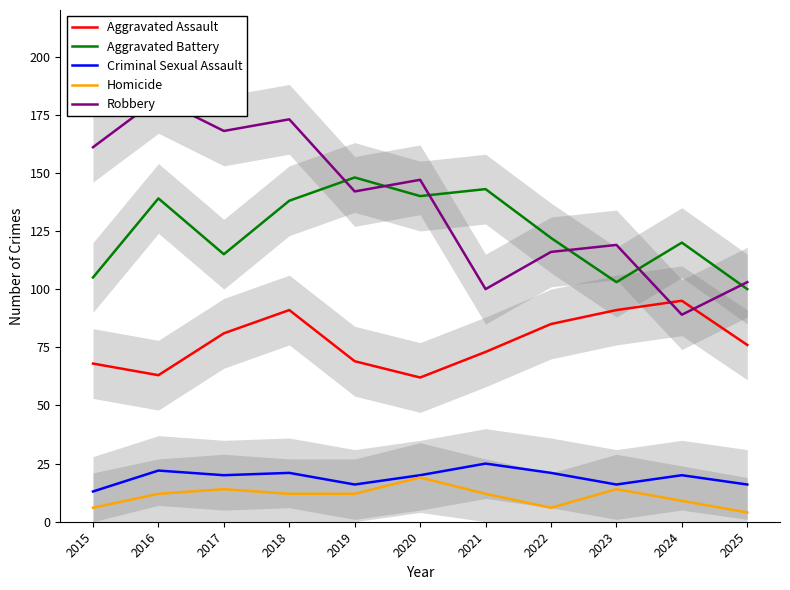

What is the average value of the Criminal Sexual Assault series?

19